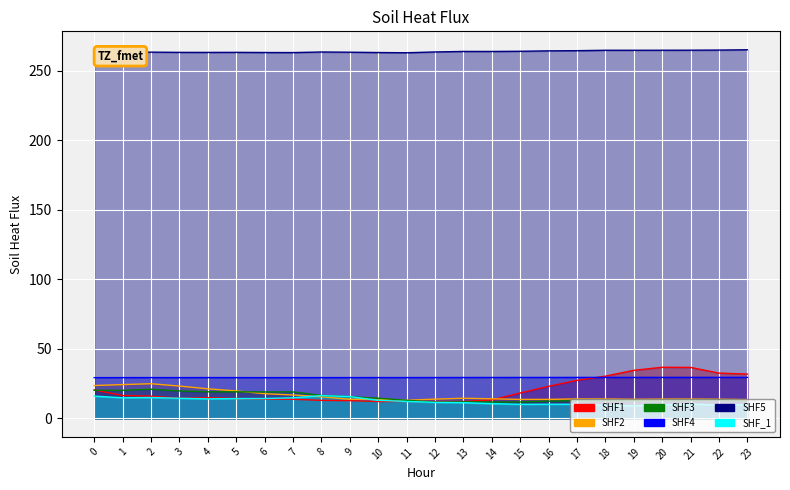

How many lines are shown in the chart?

6